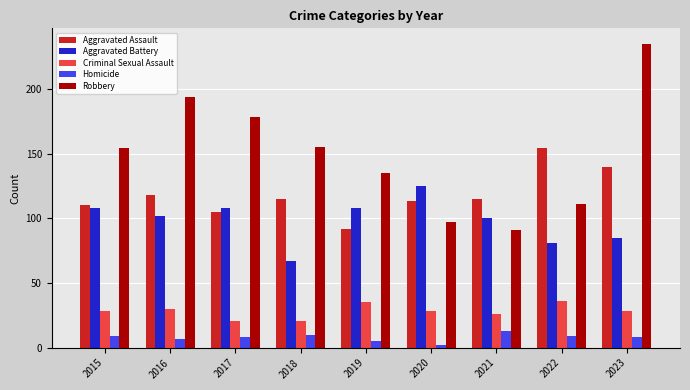

How many bars are there in total?

45